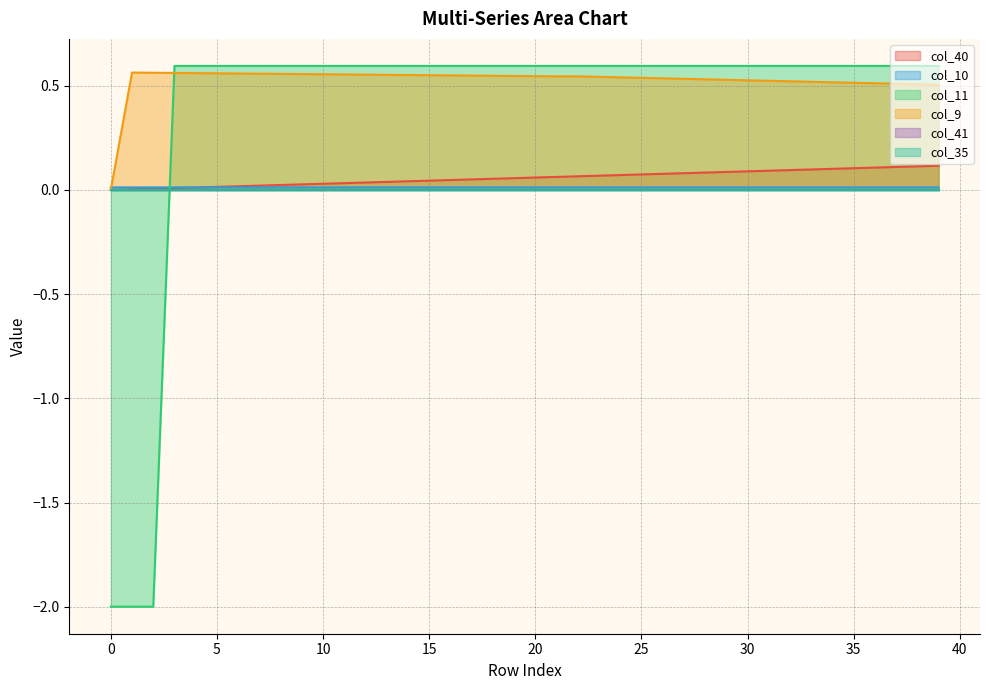

Is the value of col_9 at 24 greater than the value of col_10 at 26?

Yes